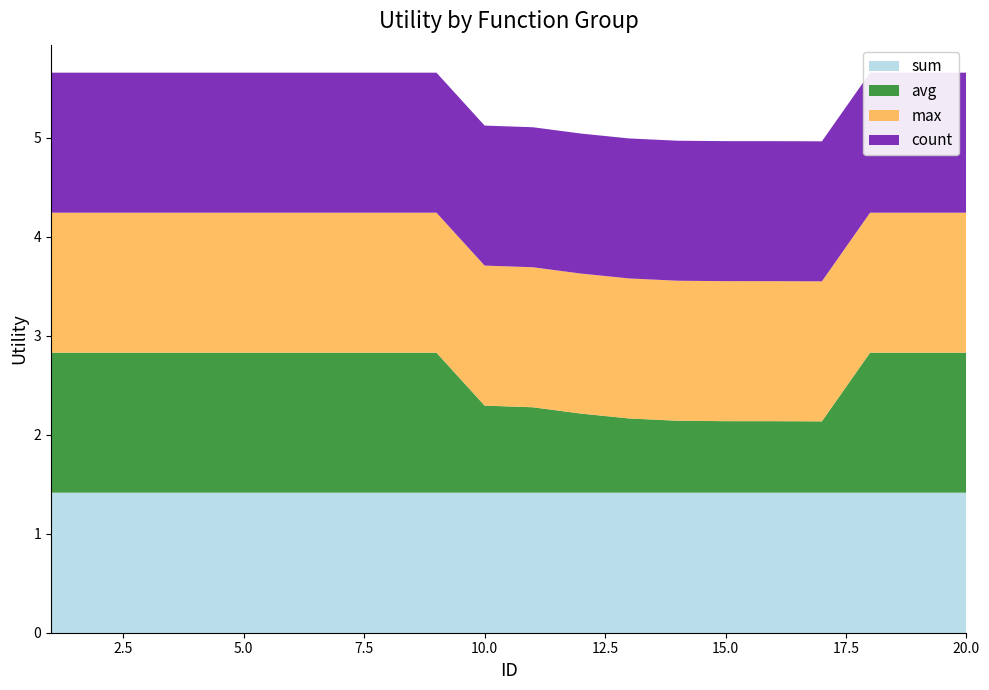

Reading left to right, what are all the values shown in this chart?

sum: 1.4	1.4	1.4	1.4	1.4	1.4	1.4	1.4	1.4	1.4	1.4	1.4	1.4	1.4	1.4	1.4	1.4	1.4	1.4	1.4
avg: 1.4	1.4	1.4	1.4	1.4	1.4	1.4	1.4	1.4	0.9	0.9	0.8	0.7	0.7	0.7	0.7	0.7	1.4	1.4	1.4
max: 1.4	1.4	1.4	1.4	1.4	1.4	1.4	1.4	1.4	1.4	1.4	1.4	1.4	1.4	1.4	1.4	1.4	1.4	1.4	1.4
count: 1.4	1.4	1.4	1.4	1.4	1.4	1.4	1.4	1.4	1.4	1.4	1.4	1.4	1.4	1.4	1.4	1.4	1.4	1.4	1.4